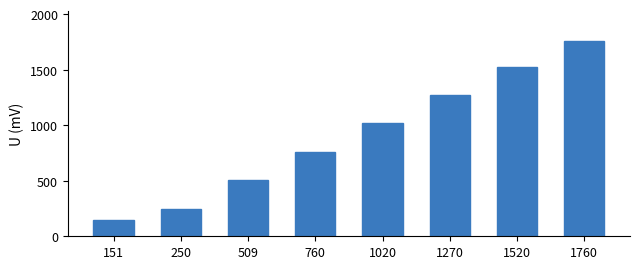

What is the change in value from 509 to 1760?

+1251